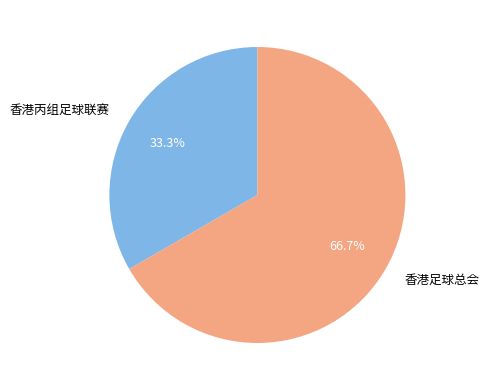

Which slice is the smallest?

香港丙组足球联赛